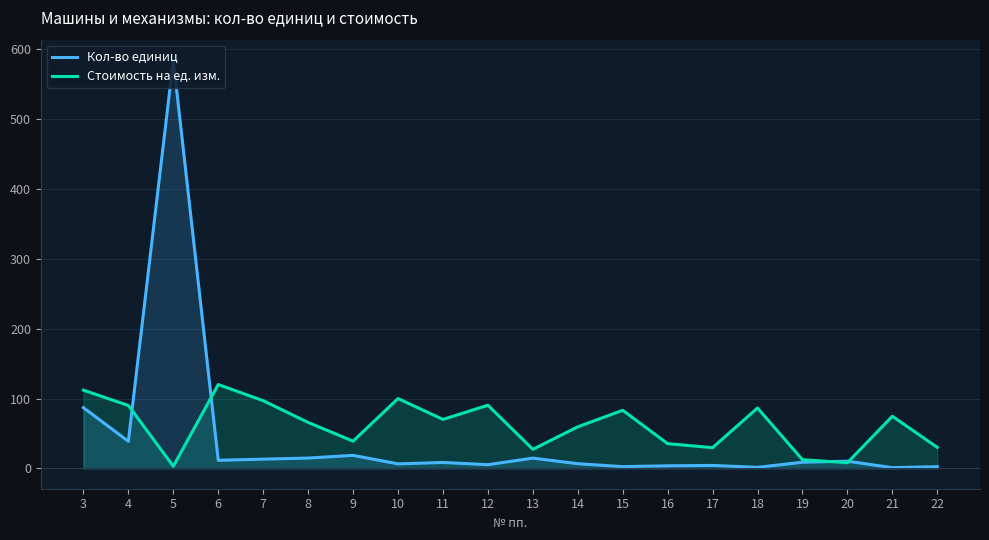

What is the sum of the Стоимость на ед. изм. values at 13 and 11?

97.2